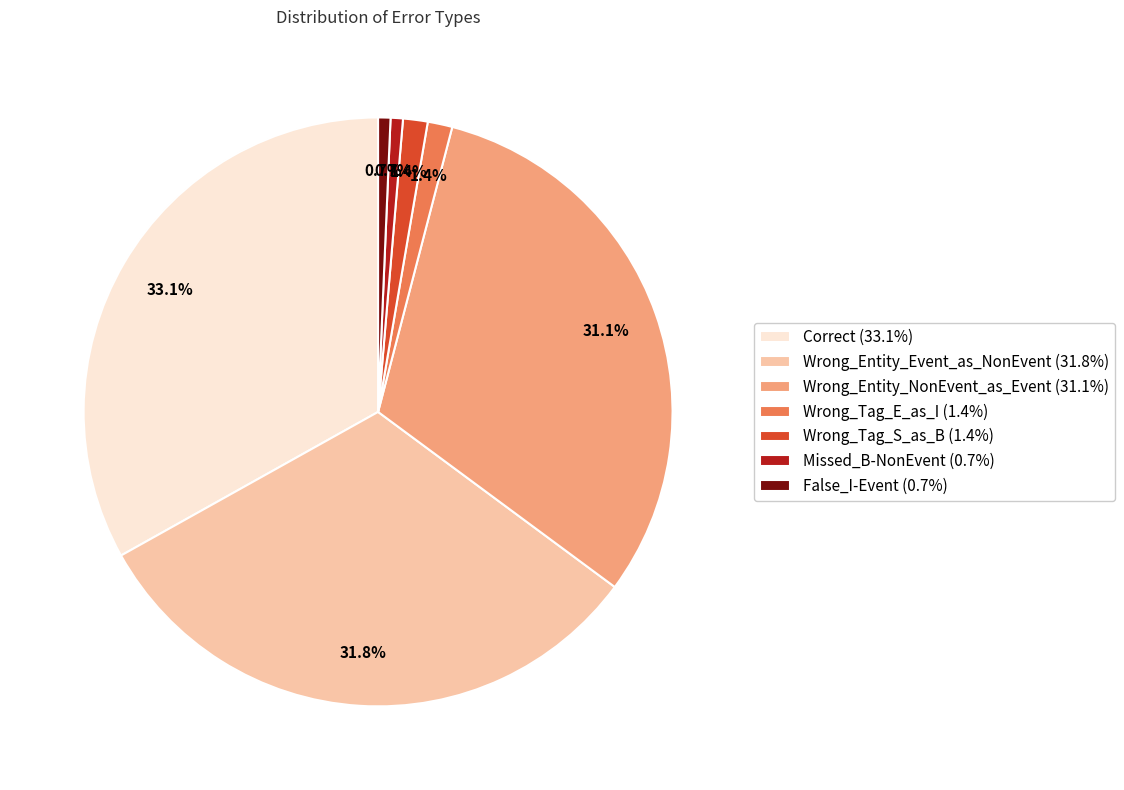

How many slices are in this pie chart?

7